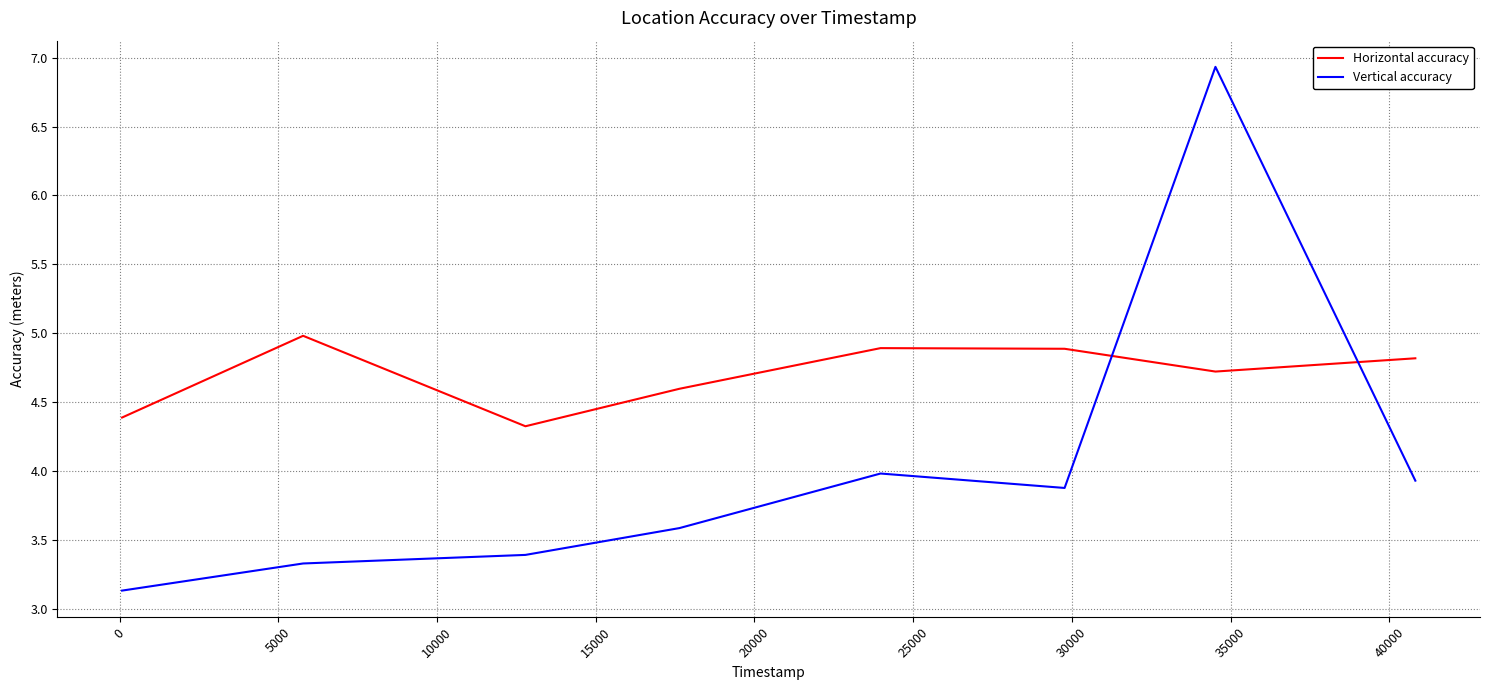

Which series has the widest spread of values?

Vertical accuracy